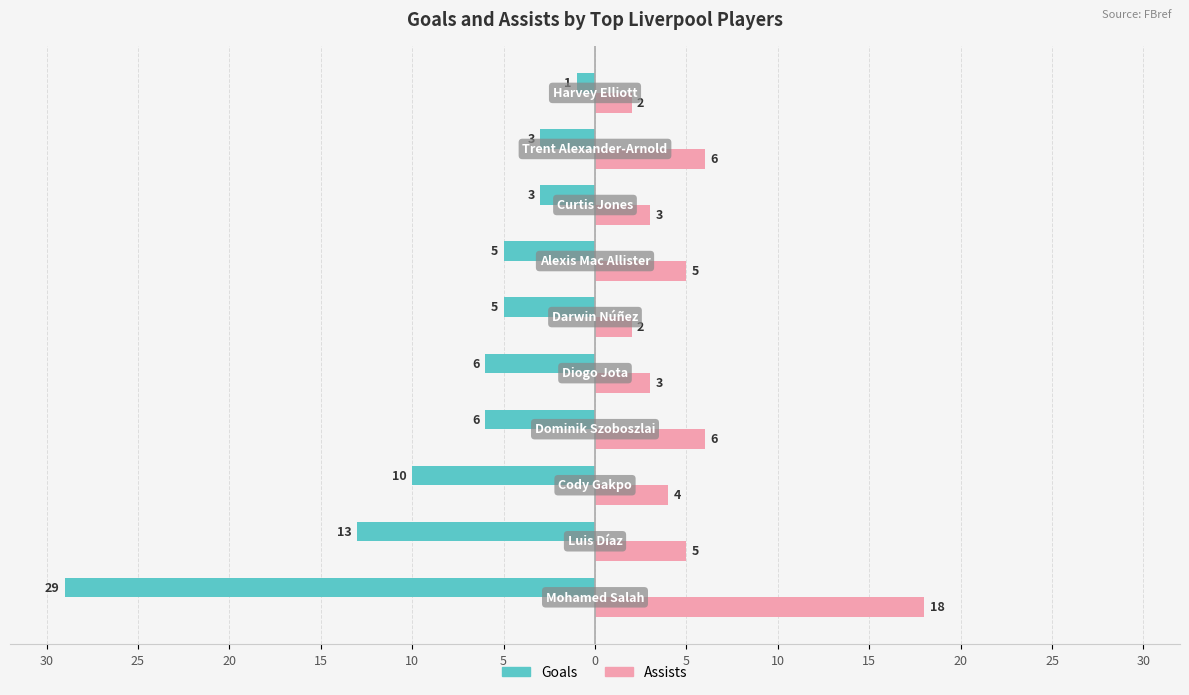

What are all the series names shown in the legend?

Goals, Assists